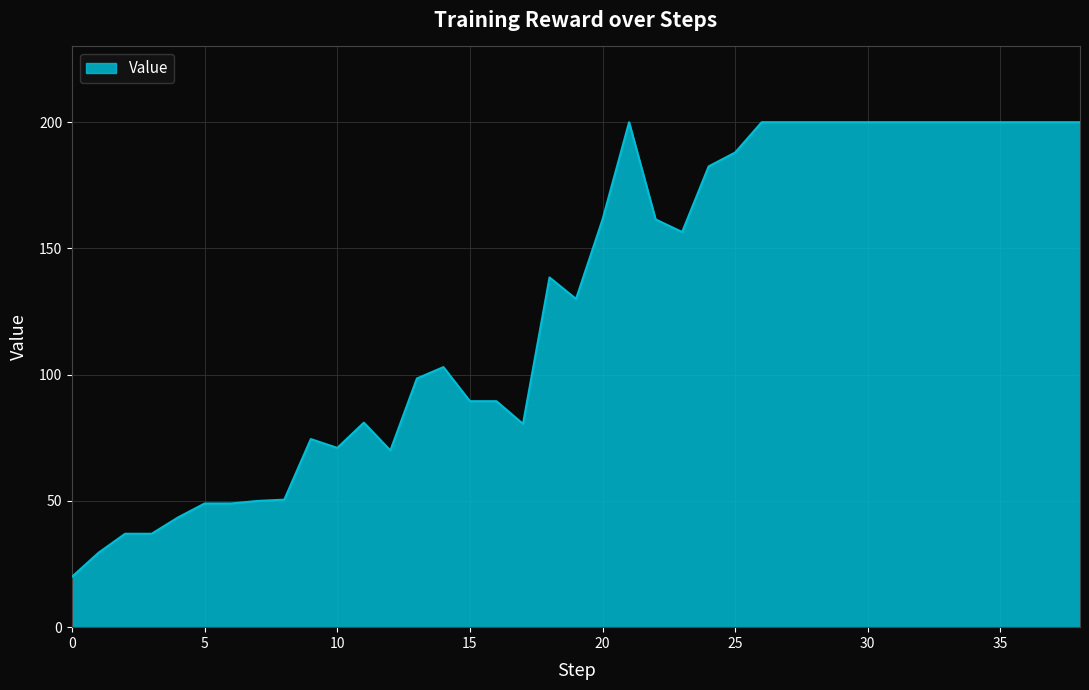

What is the difference between the maximum and minimum values?

180.0